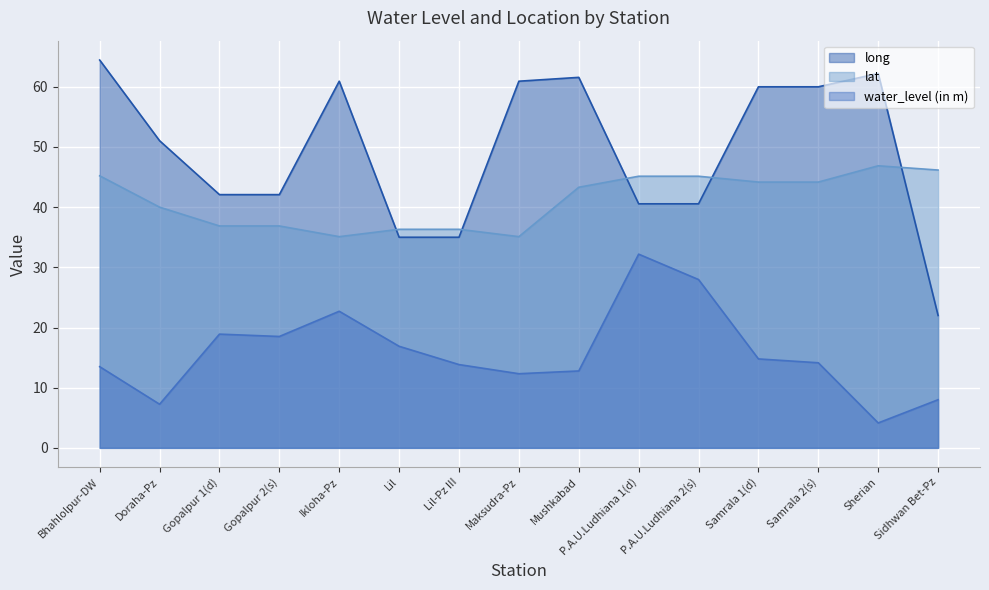

What is the label of the 15th point from the left?

Sidhwan Bet-Pz